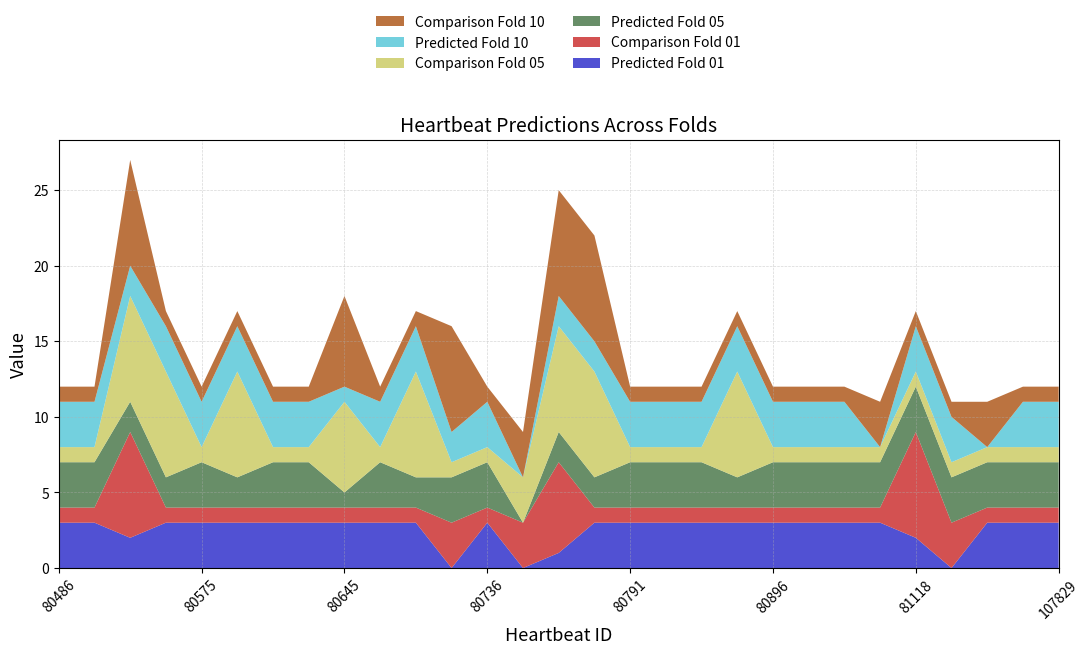

Reading right to left, list all the values displayed in this chart.

Predicted Fold 01: 3	3	3	0	2	3	3	3	3	3	3	3	3	3	1	0	3	0	3	3	3	3	3	3	3	3	2	3	3
Comparison Fold 01: 1	1	1	3	7	1	1	1	1	1	1	1	1	1	6	3	1	3	1	1	1	1	1	1	1	1	7	1	1
Predicted Fold 05: 3	3	3	3	3	3	3	3	3	2	3	3	3	2	2	0	3	3	2	3	1	3	3	2	3	2	2	3	3
Comparison Fold 05: 1	1	1	1	1	1	1	1	1	7	1	1	1	7	7	3	1	1	7	1	6	1	1	7	1	7	7	1	1
Predicted Fold 10: 3	3	0	3	3	0	3	3	3	3	3	3	3	2	2	0	3	2	3	3	1	3	3	3	3	3	2	3	3
Comparison Fold 10: 1	1	3	1	1	3	1	1	1	1	1	1	1	7	7	3	1	7	1	1	6	1	1	1	1	1	7	1	1